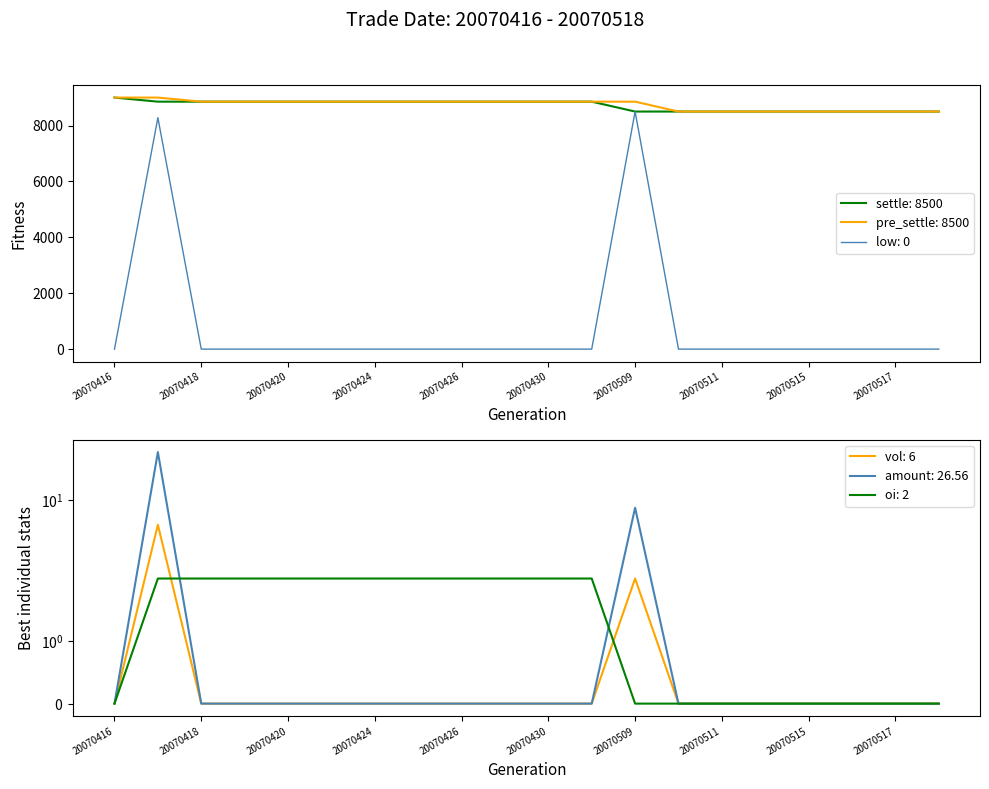

Reading left to right, extract all data points from this chart.

settle: 20070416=9000.0	20070417=8854.0	20070418=8854.0	20070419=8854.0	20070420=8854.0	20070423=8854.0	20070424=8854.0	20070425=8854.0	20070426=8854.0	20070427=8854.0	20070430=8854.0	20070508=8854.0	20070509=8500.0	20070510=8500.0	20070511=8500.0	20070514=8500.0	20070515=8500.0	20070516=8500.0	20070517=8500.0	20070518=8500.0
pre_settle: 20070416=9000.0	20070417=9000.0	20070418=8854.0	20070419=8854.0	20070420=8854.0	20070423=8854.0	20070424=8854.0	20070425=8854.0	20070426=8854.0	20070427=8854.0	20070430=8854.0	20070508=8854.0	20070509=8854.0	20070510=8500.0	20070511=8500.0	20070514=8500.0	20070515=8500.0	20070516=8500.0	20070517=8500.0	20070518=8500.0
low: 20070416=0.0	20070417=8280.0	20070418=0.0	20070419=0.0	20070420=0.0	20070423=0.0	20070424=0.0	20070425=0.0	20070426=0.0	20070427=0.0	20070430=0.0	20070508=0.0	20070509=8500.0	20070510=0.0	20070511=0.0	20070514=0.0	20070515=0.0	20070516=0.0	20070517=0.0	20070518=0.0
vol: 20070416=0.0	20070417=6.0	20070418=0.0	20070419=0.0	20070420=0.0	20070423=0.0	20070424=0.0	20070425=0.0	20070426=0.0	20070427=0.0	20070430=0.0	20070508=0.0	20070509=2.0	20070510=0.0	20070511=0.0	20070514=0.0	20070515=0.0	20070516=0.0	20070517=0.0	20070518=0.0
amount: 20070416=0.0	20070417=26.6	20070418=0.0	20070419=0.0	20070420=0.0	20070423=0.0	20070424=0.0	20070425=0.0	20070426=0.0	20070427=0.0	20070430=0.0	20070508=0.0	20070509=8.5	20070510=0.0	20070511=0.0	20070514=0.0	20070515=0.0	20070516=0.0	20070517=0.0	20070518=0.0
oi: 20070416=0.0	20070417=2.0	20070418=2.0	20070419=2.0	20070420=2.0	20070423=2.0	20070424=2.0	20070425=2.0	20070426=2.0	20070427=2.0	20070430=2.0	20070508=2.0	20070509=0.0	20070510=0.0	20070511=0.0	20070514=0.0	20070515=0.0	20070516=0.0	20070517=0.0	20070518=0.0